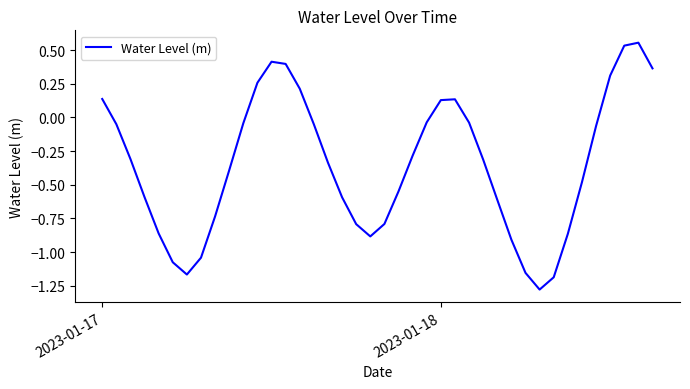

What is the difference between the maximum and minimum values?

1.8